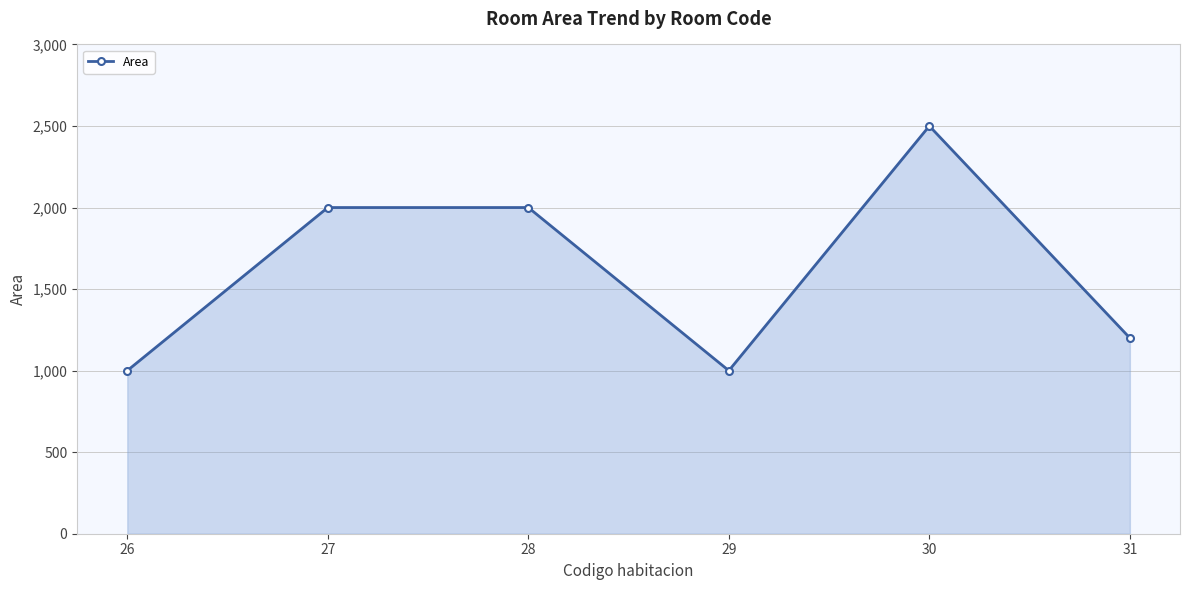

How many categories are shown in the chart?

6